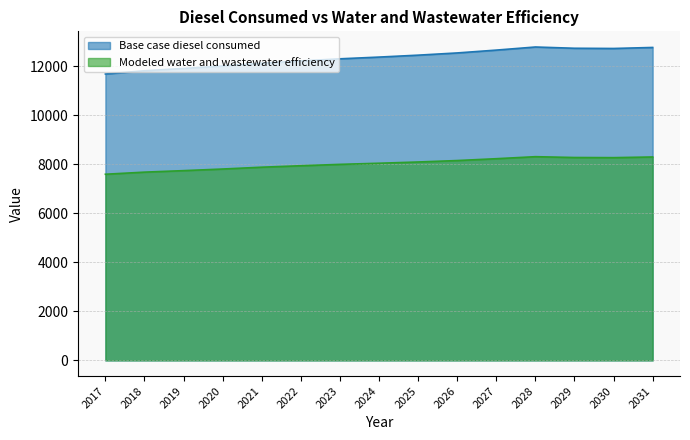

How many values in the Base case diesel consumed series are below 12373?

7